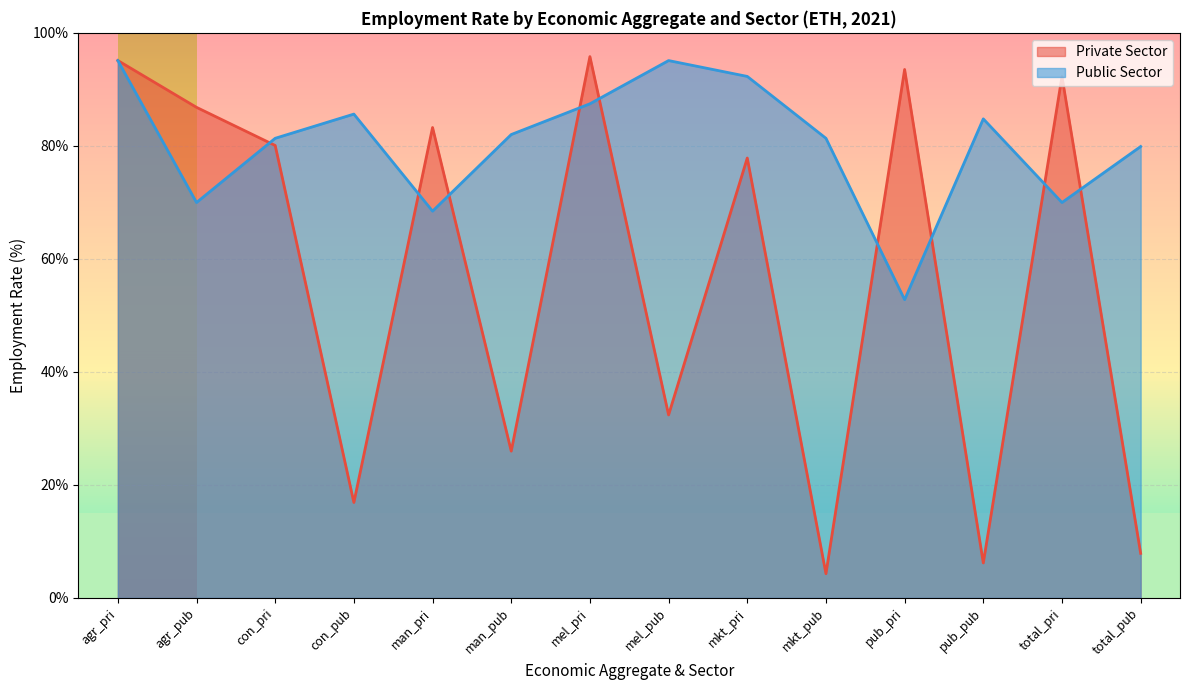

Reading left to right, what are all the values shown in this chart?

Private Sector: 95.1	86.8	80.1	16.9	83.2	26.0	95.8	32.4	77.8	4.3	93.5	6.2	92.3	7.9
Public Sector: 95.1	70.0	81.3	85.6	68.4	82.0	87.4	95.1	92.3	81.3	52.8	84.8	70.0	79.9